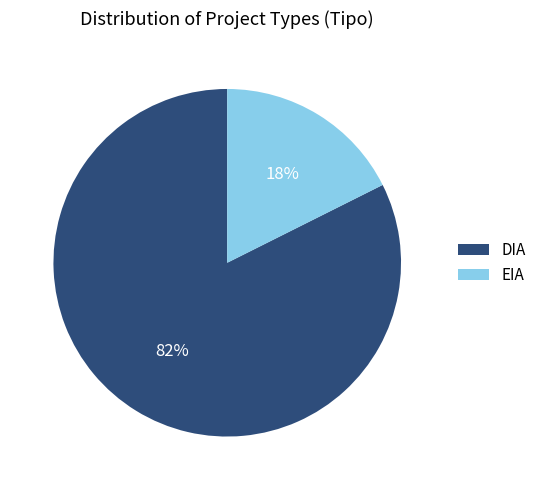

Between DIA and EIA, which is larger?

DIA